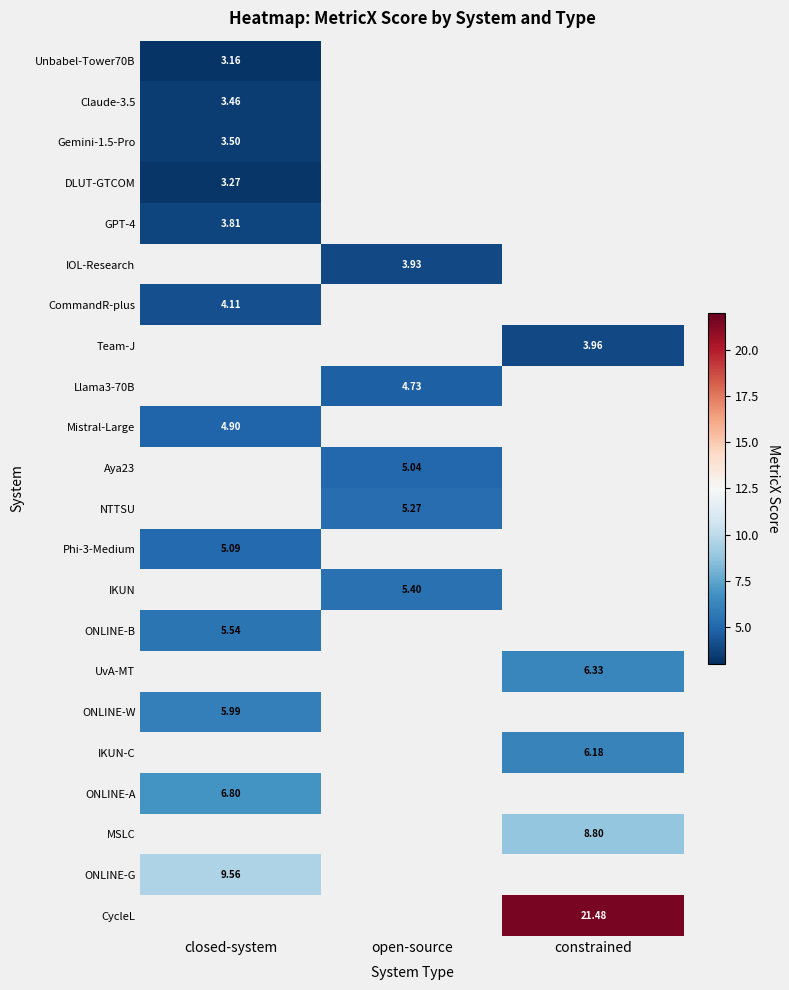

At how many categories does at least one series exceed 7?

2